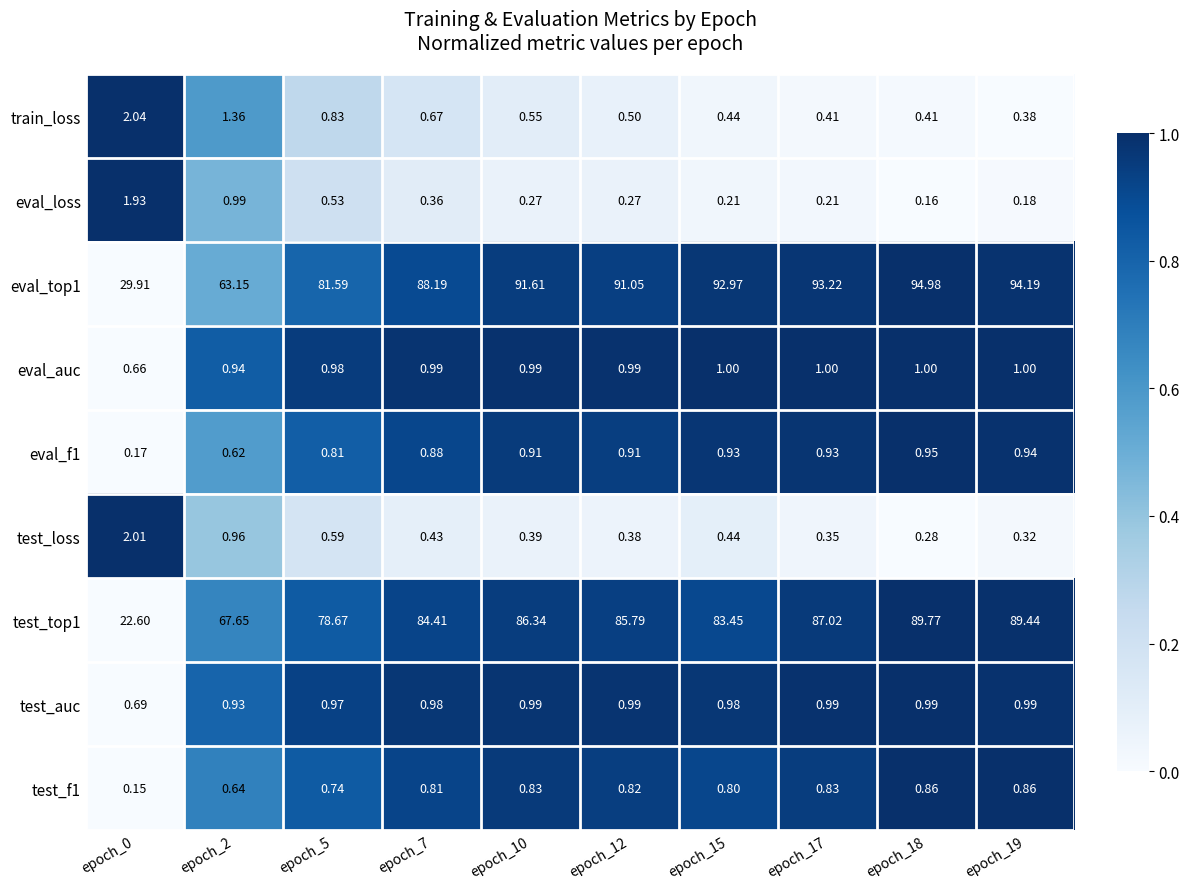

Which series has the widest spread of values?

test_top1